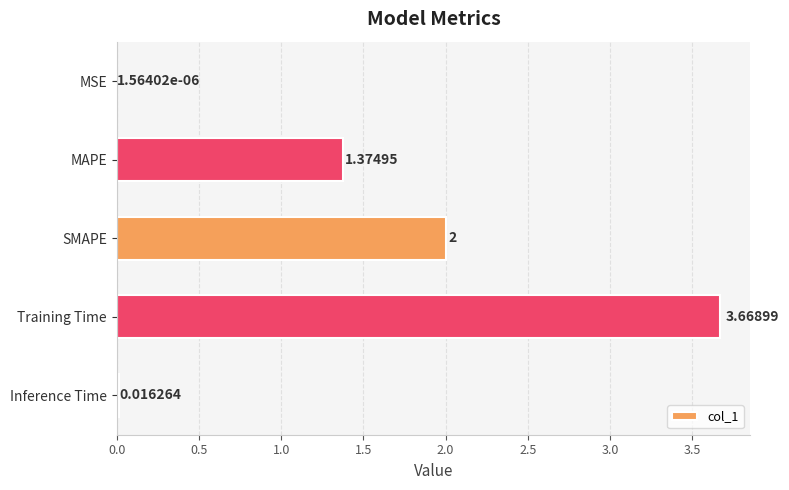

Which category has the highest value across all series?

Training Time